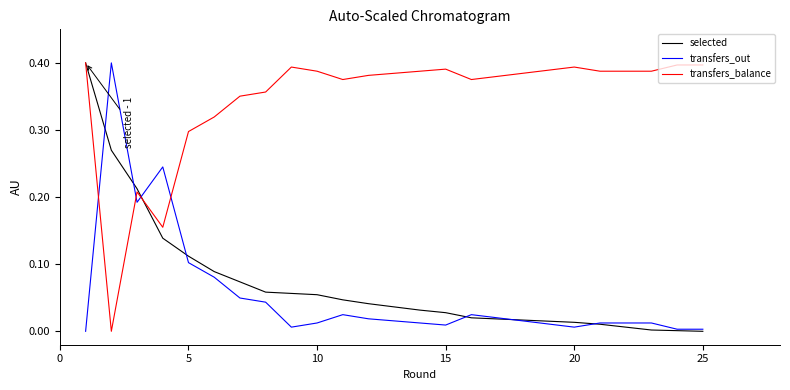

Rank the series at 10 from highest to lowest value.

transfers_balance, selected, transfers_out